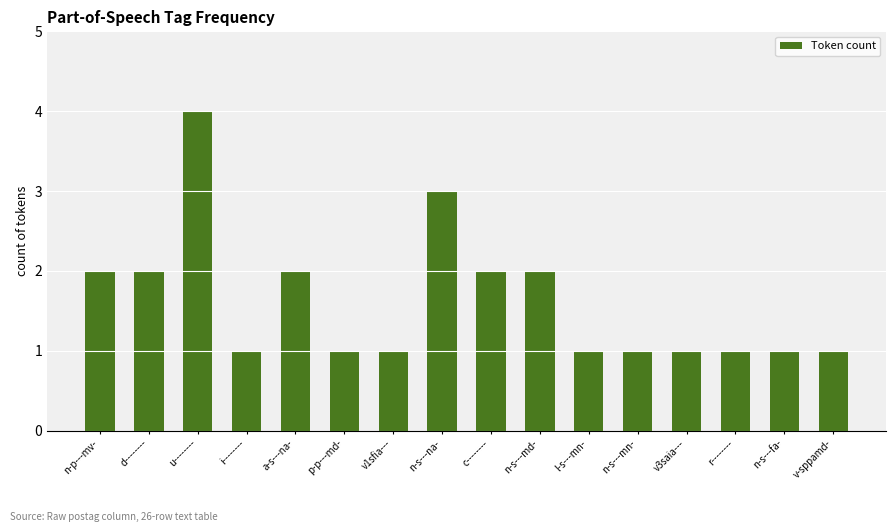

Read the value at n-s---na-.

3